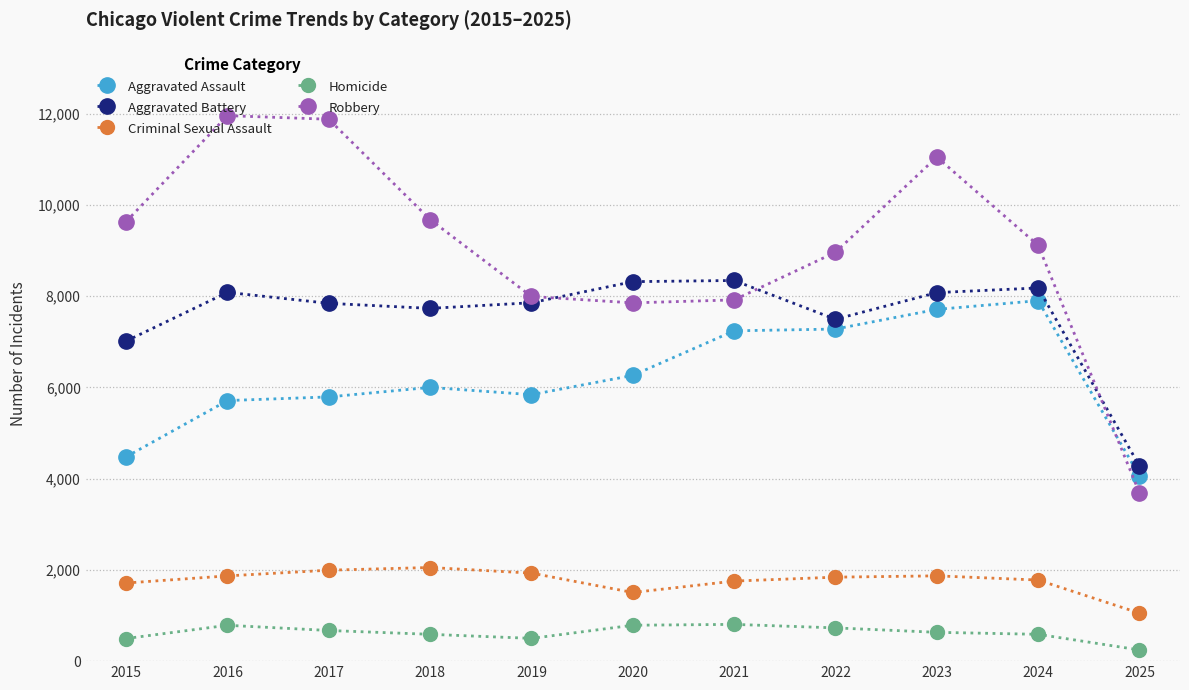

Is it true that Aggravated Battery equals 10045 at 2015?

False